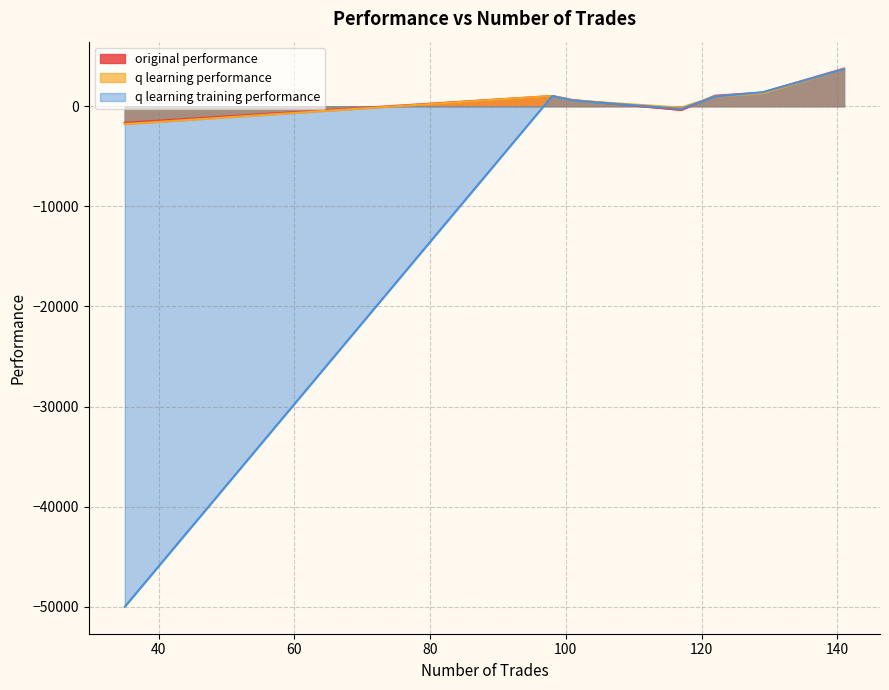

At which label does q learning performance first exceed 968?

122